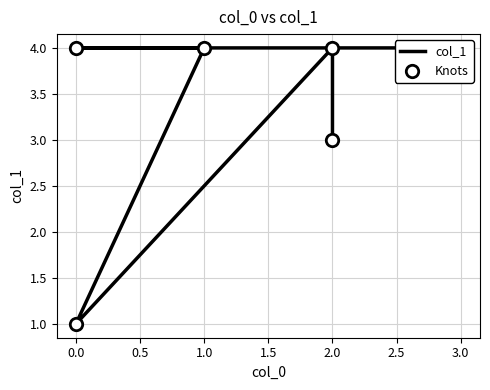

What are all the series names shown in the legend?

col_1, Knots